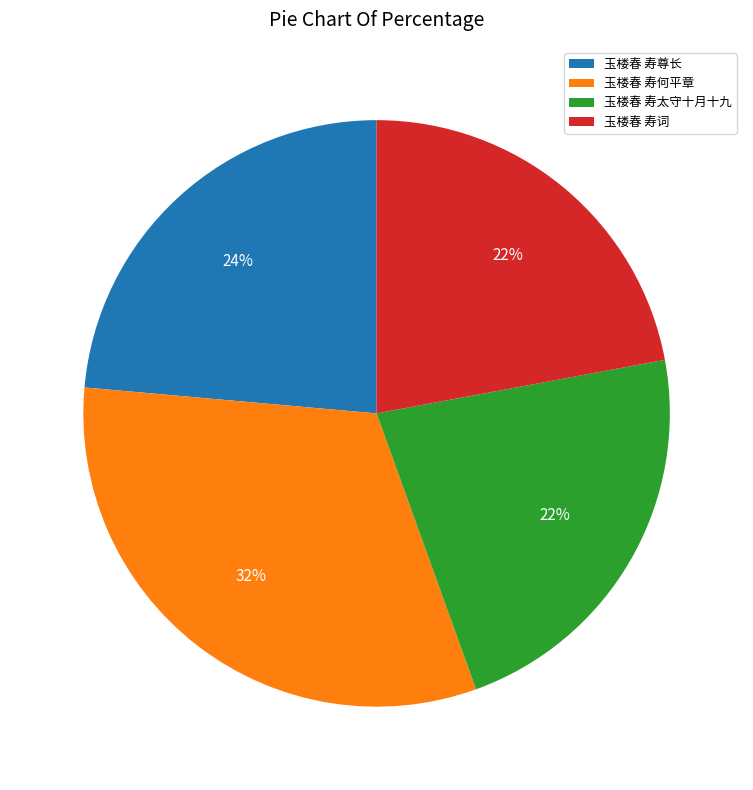

The 玉楼春 寿太守十月十九 slice represents 7% of the pie. True or false?

False